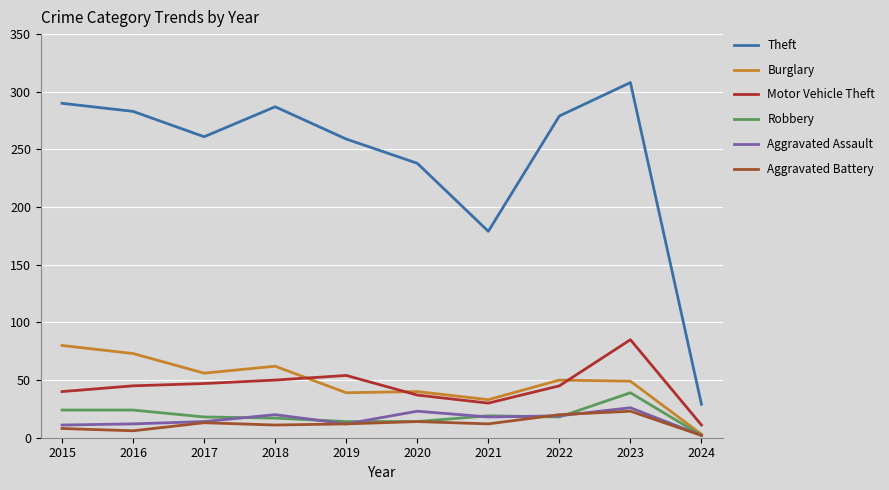

The value of Robbery at 2024 is 2. True or false?

True